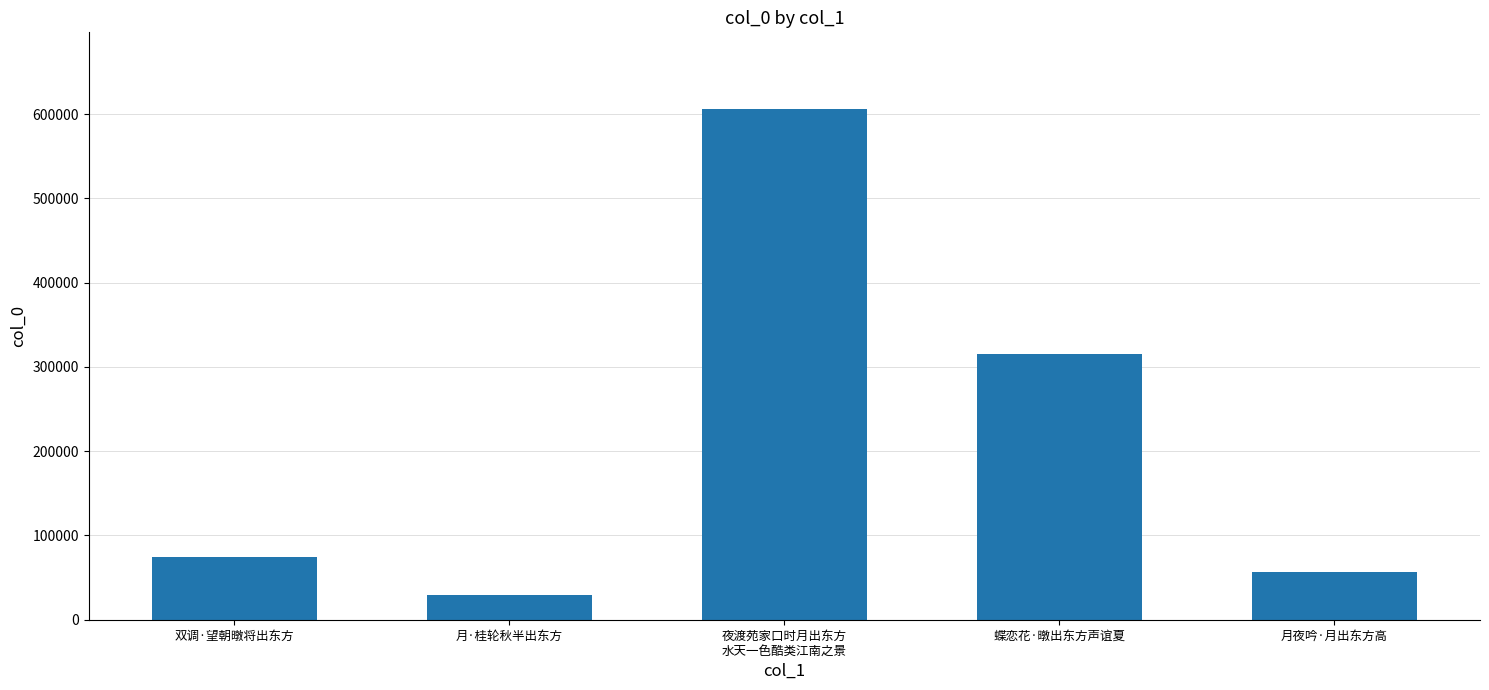

What is the sum of all values?

1082408